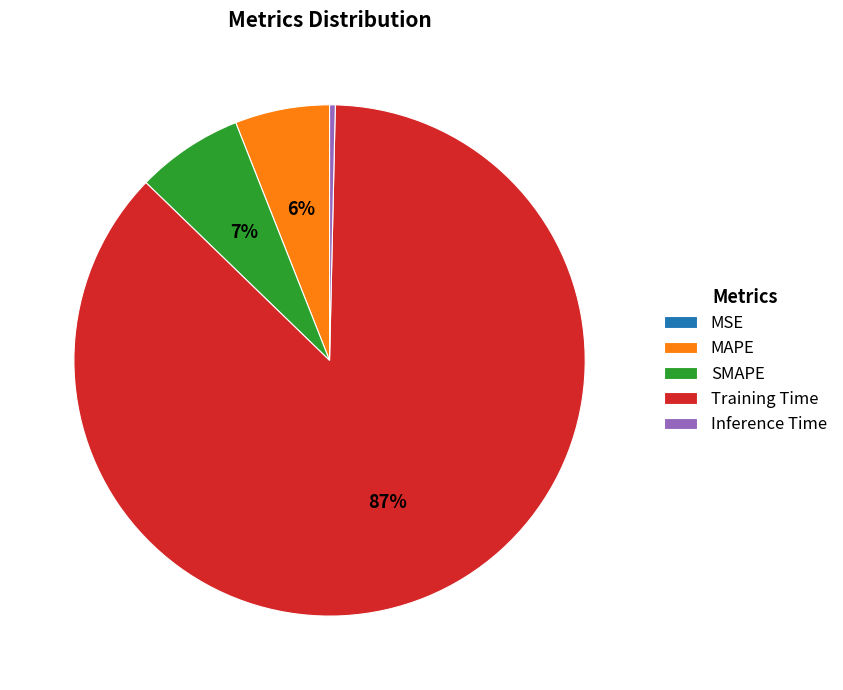

To the nearest percent, what is the average slice percentage?

20%